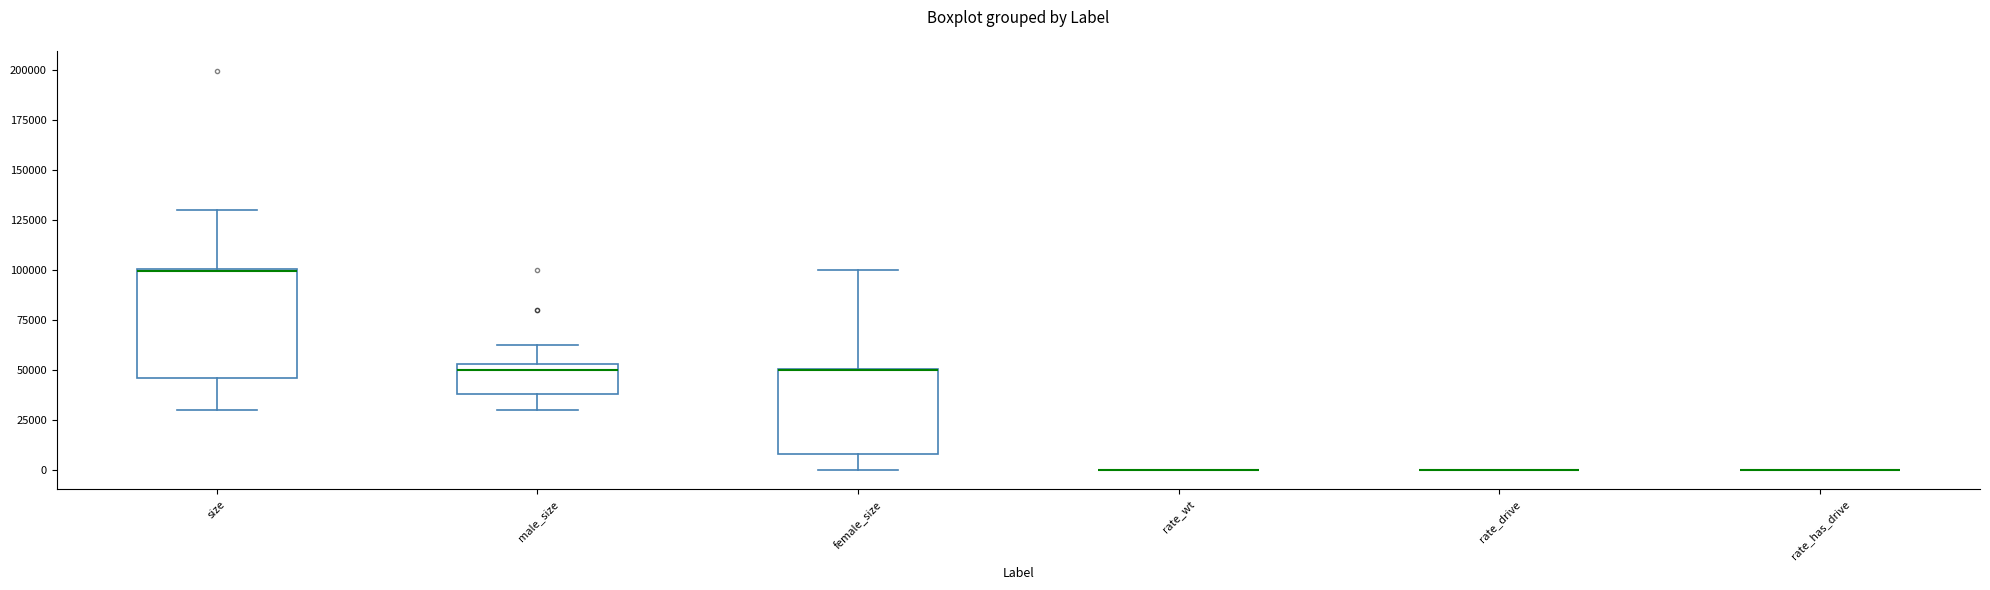

Reading left to right, transcribe this box plot: for each box, give where its median line is, the range the box spans, and where its two whiskers end, as read against the y-axis. The values are not printed on the chart, so give them approximately, as read against the axis.

size: median 100000 (drawn on the box's upper edge), box 45000 to 100000, whiskers 30000 to 130000
male_size: median 50000, box 40000 to 55000, whiskers 30000 to 60000
female_size: median 50000 (drawn on the box's upper edge), box 10000 to 50000, whiskers 0 to 100000
rate_wt: box collapsed to a line at 0, whiskers 0 to 0
rate_drive: box collapsed to a line at 0, whiskers 0 to 0
rate_has_drive: box collapsed to a line at 0, whiskers 0 to 0